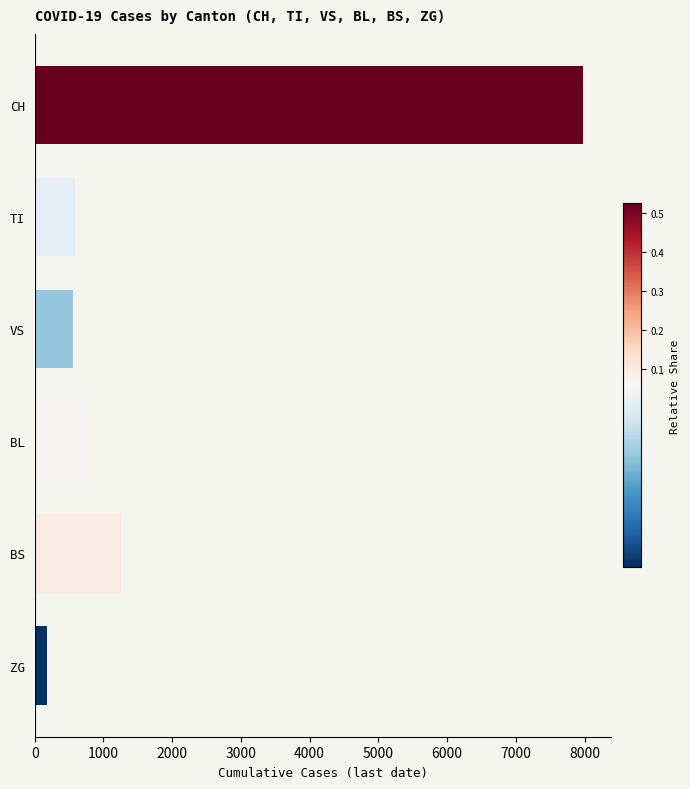

How many series are shown in this chart?

1